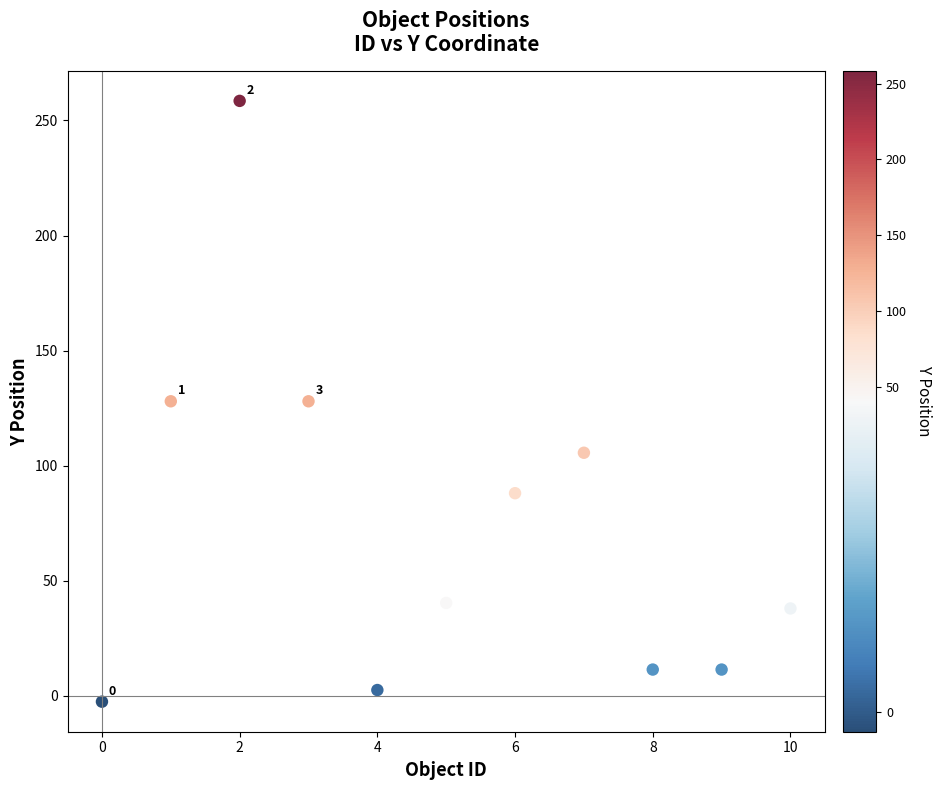

What is the average Y value?

73.6